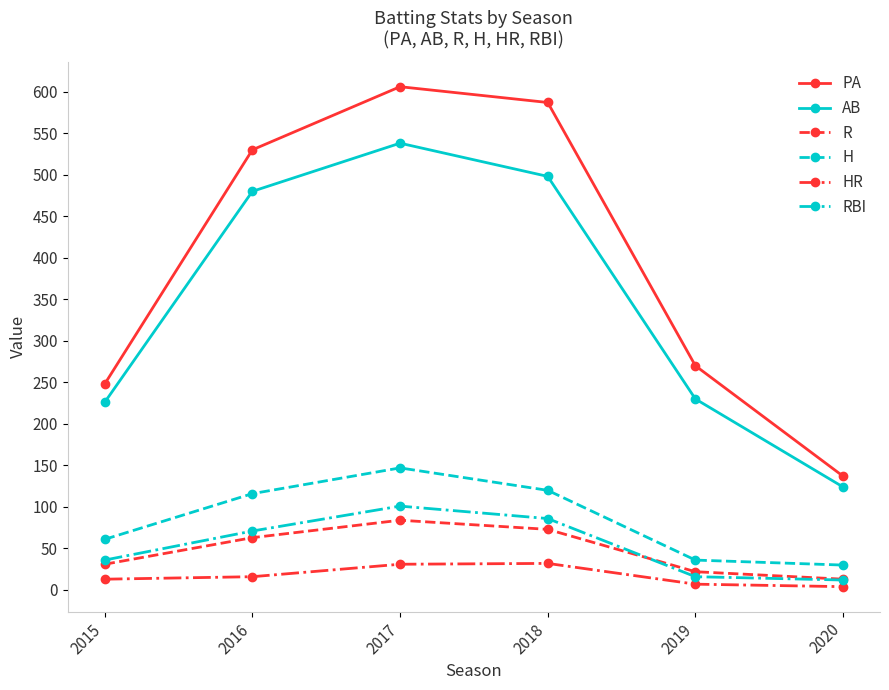

What is the maximum value for R?

84